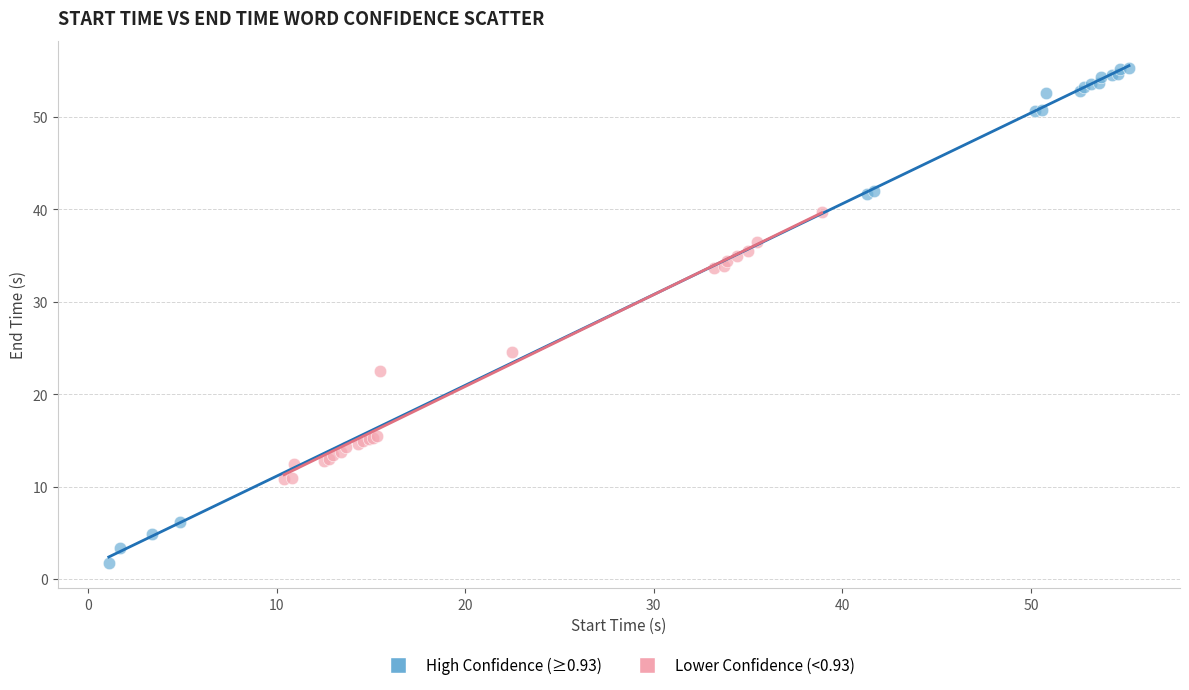

Which series has the widest spread of Y values?

High Confidence (≥0.93)